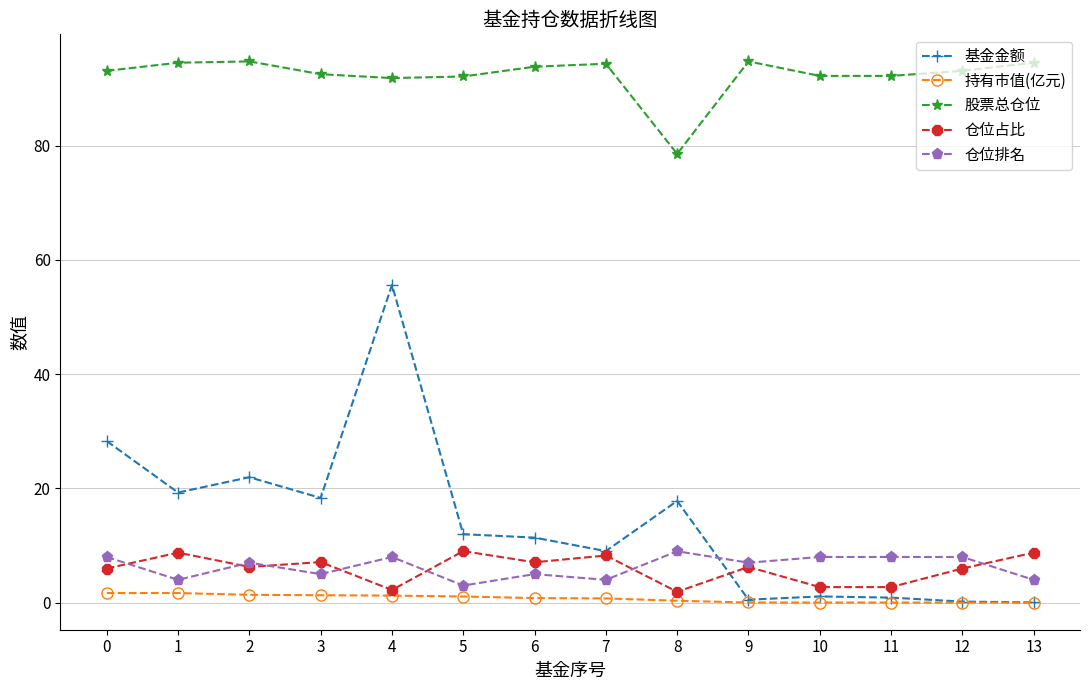

Which series has the widest spread of values?

基金金额